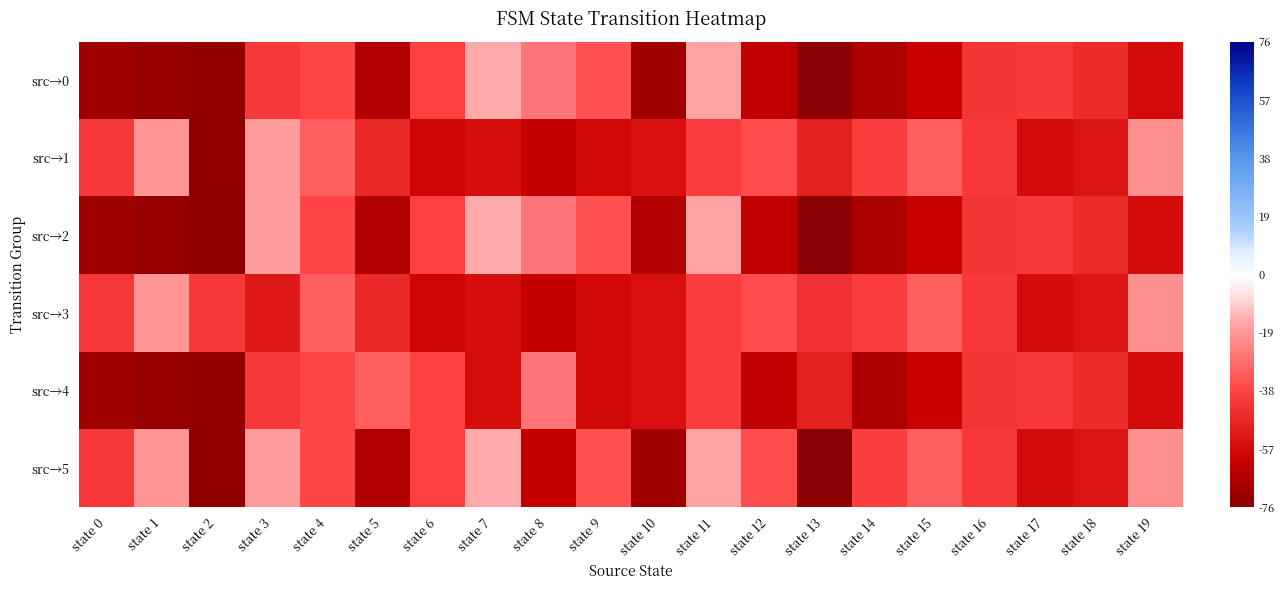

Reading left to right, extract all data points from this chart.

src→0: state 0=-71	state 1=-73	state 2=-74	state 3=-41	state 4=-38	state 5=-67	state 6=-39	state 7=-15	state 8=-27	state 9=-35	state 10=-71	state 11=-17	state 12=-63	state 13=-76	state 14=-68	state 15=-61	state 16=-43	state 17=-41	state 18=-46	state 19=-57
src→1: state 0=-42	state 1=-20	state 2=-74	state 3=-18	state 4=-32	state 5=-47	state 6=-59	state 7=-56	state 8=-62	state 9=-58	state 10=-55	state 11=-40	state 12=-36	state 13=-50	state 14=-40	state 15=-32	state 16=-41	state 17=-57	state 18=-54	state 19=-21
src→2: state 0=-71	state 1=-73	state 2=-75	state 3=-18	state 4=-38	state 5=-67	state 6=-39	state 7=-15	state 8=-27	state 9=-35	state 10=-66	state 11=-17	state 12=-63	state 13=-76	state 14=-68	state 15=-61	state 16=-43	state 17=-41	state 18=-46	state 19=-57
src→3: state 0=-42	state 1=-20	state 2=-41	state 3=-52	state 4=-32	state 5=-47	state 6=-59	state 7=-56	state 8=-62	state 9=-58	state 10=-55	state 11=-40	state 12=-36	state 13=-44	state 14=-40	state 15=-32	state 16=-41	state 17=-57	state 18=-54	state 19=-21
src→4: state 0=-71	state 1=-73	state 2=-74	state 3=-41	state 4=-38	state 5=-32	state 6=-39	state 7=-56	state 8=-27	state 9=-58	state 10=-55	state 11=-40	state 12=-63	state 13=-50	state 14=-68	state 15=-61	state 16=-43	state 17=-41	state 18=-46	state 19=-57
src→5: state 0=-42	state 1=-20	state 2=-74	state 3=-18	state 4=-38	state 5=-67	state 6=-39	state 7=-15	state 8=-62	state 9=-35	state 10=-71	state 11=-17	state 12=-36	state 13=-76	state 14=-40	state 15=-32	state 16=-41	state 17=-57	state 18=-54	state 19=-21